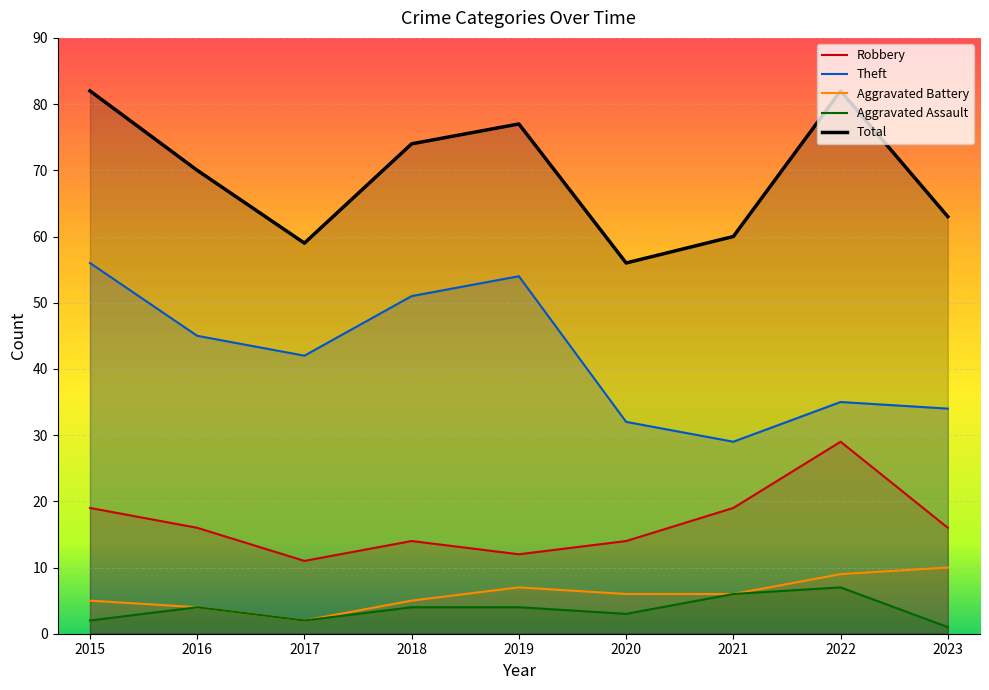

Rank the categories by Robbery value from highest to lowest.

2022, 2015, 2021, 2016, 2023, 2018, 2020, 2019, 2017